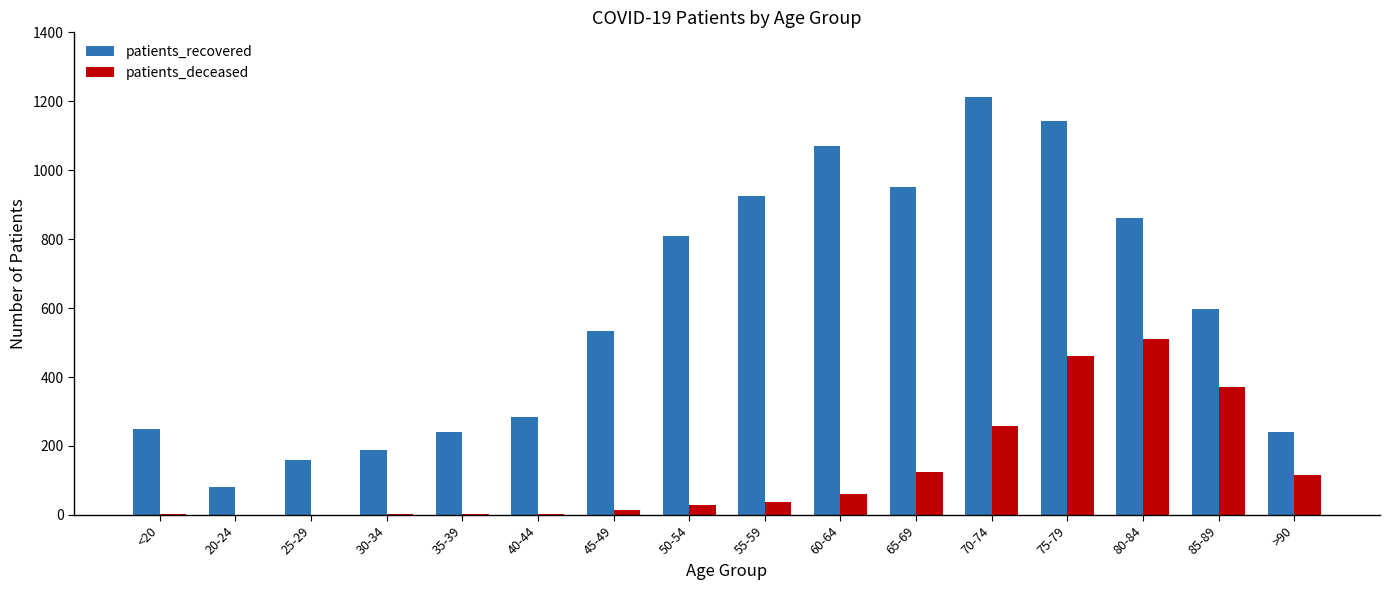

Is the value of patients_deceased at 50-54 greater than the value of patients_recovered at 50-54?

No